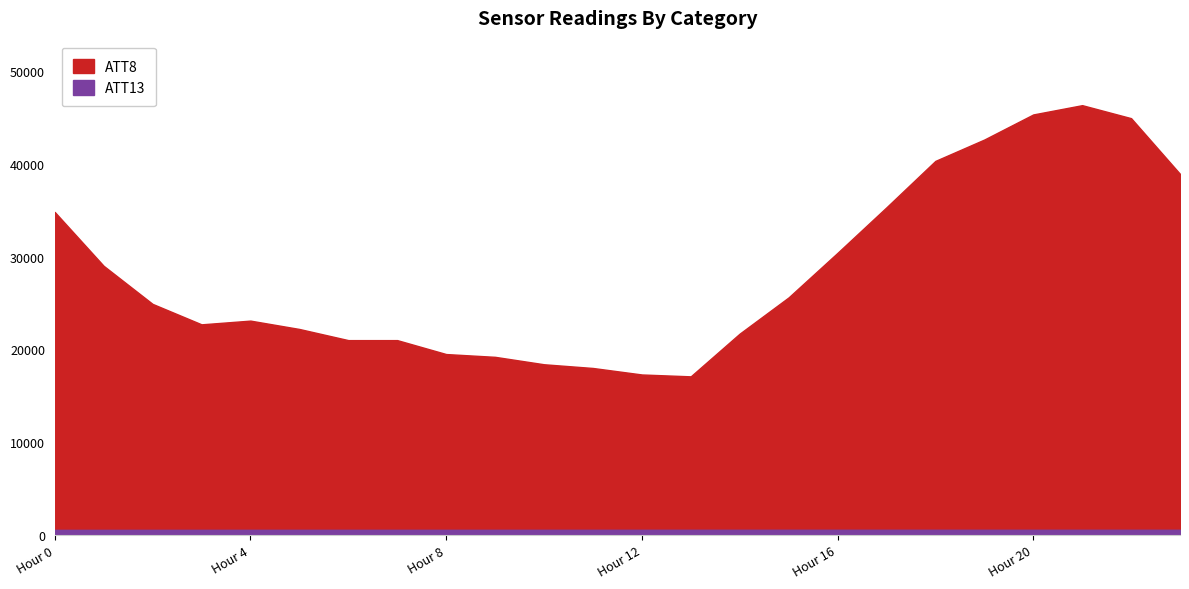

Where is the first local minimum for ATT8?

3